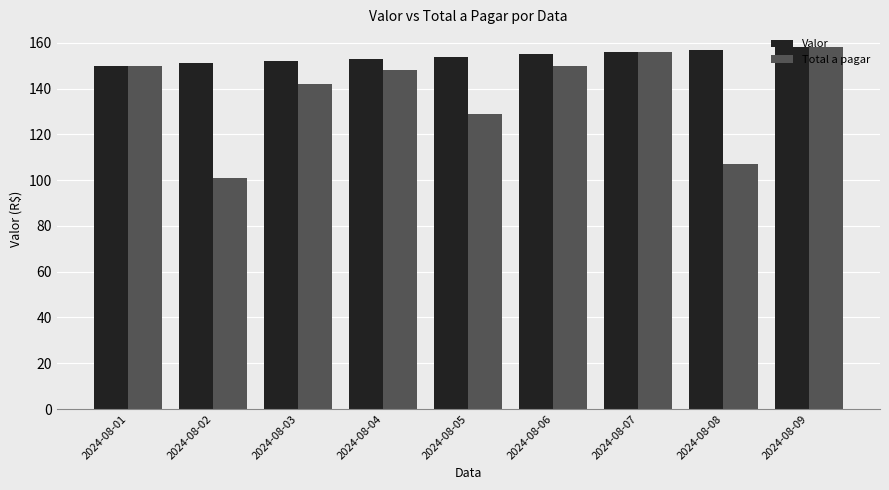

Reading left to right, what are all the values shown in this chart?

Valor: 2024-08-01=150	2024-08-02=151	2024-08-03=152	2024-08-04=153	2024-08-05=154	2024-08-06=155	2024-08-07=156	2024-08-08=157	2024-08-09=158
Total a pagar: 2024-08-01=150	2024-08-02=101	2024-08-03=142	2024-08-04=148	2024-08-05=129	2024-08-06=150	2024-08-07=156	2024-08-08=107	2024-08-09=158